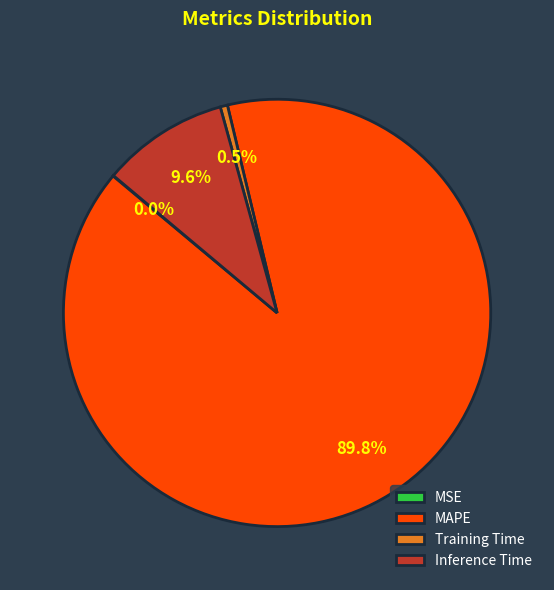

Between Training Time and Inference Time, which is larger?

Inference Time